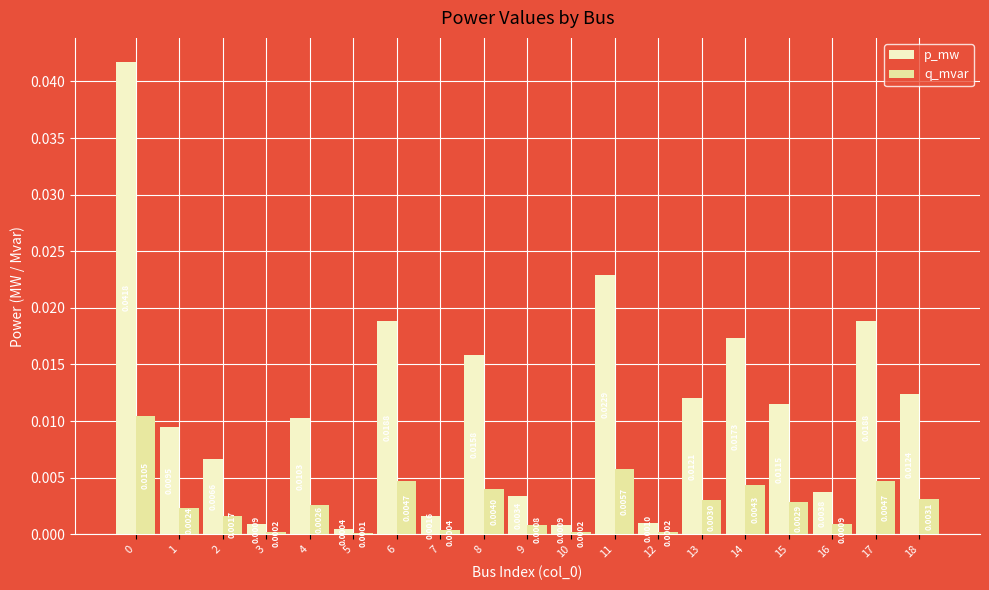

Is the value of q_mvar at 16 greater than the value of p_mw at 2?

No